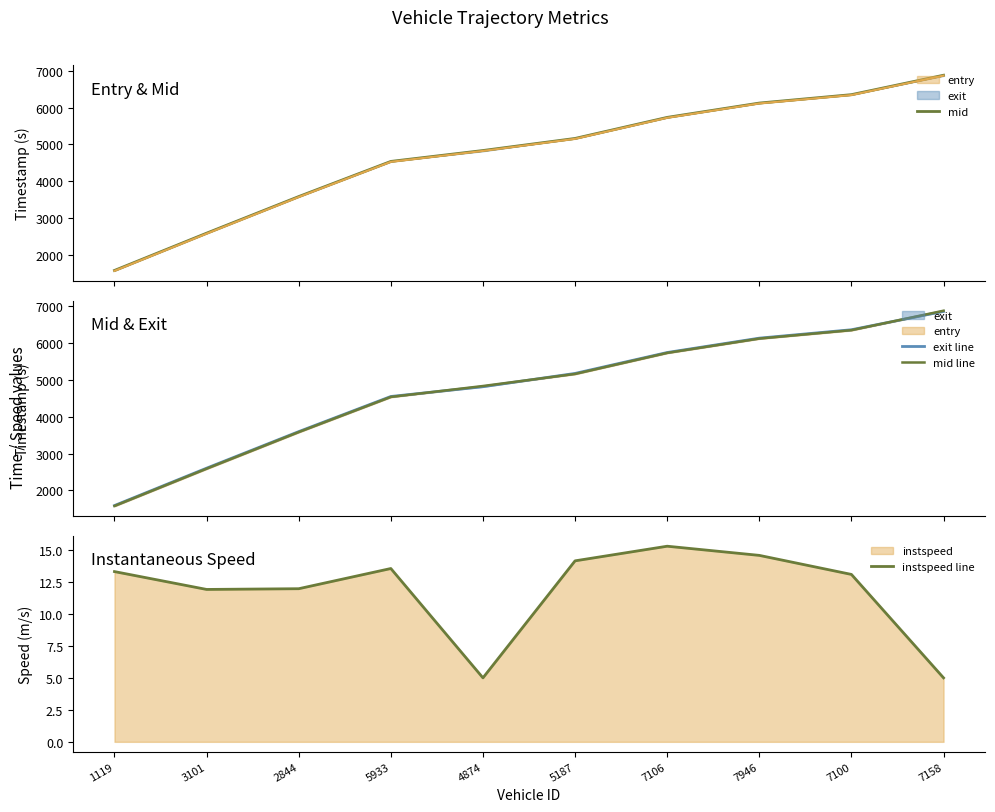

What is the spread (max minus min) of values at 7106?

5730.9